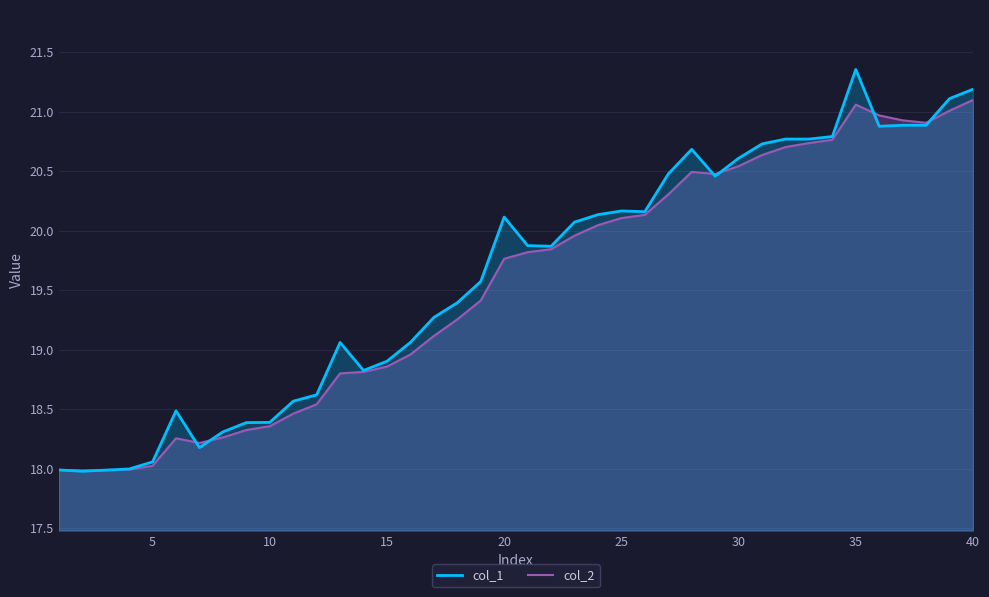

True or false: col_2 has a value of 20.5 at 30.

True